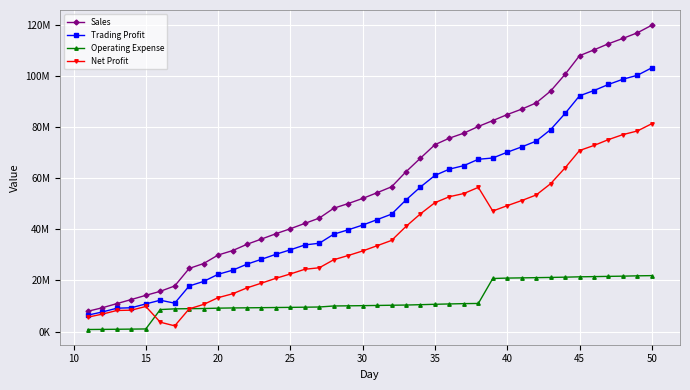

What are all the series names shown in the legend?

Sales, Trading Profit, Operating Expense, Net Profit